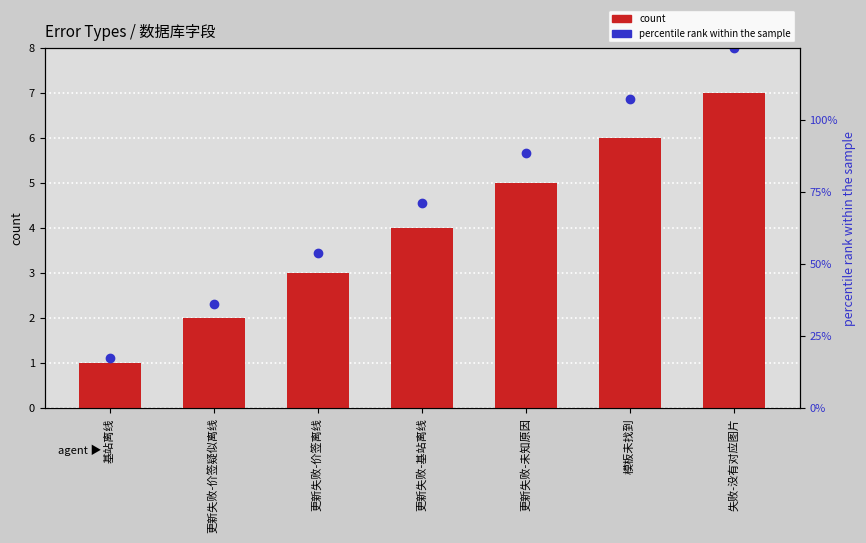

What position from the left is 基站离线?

1